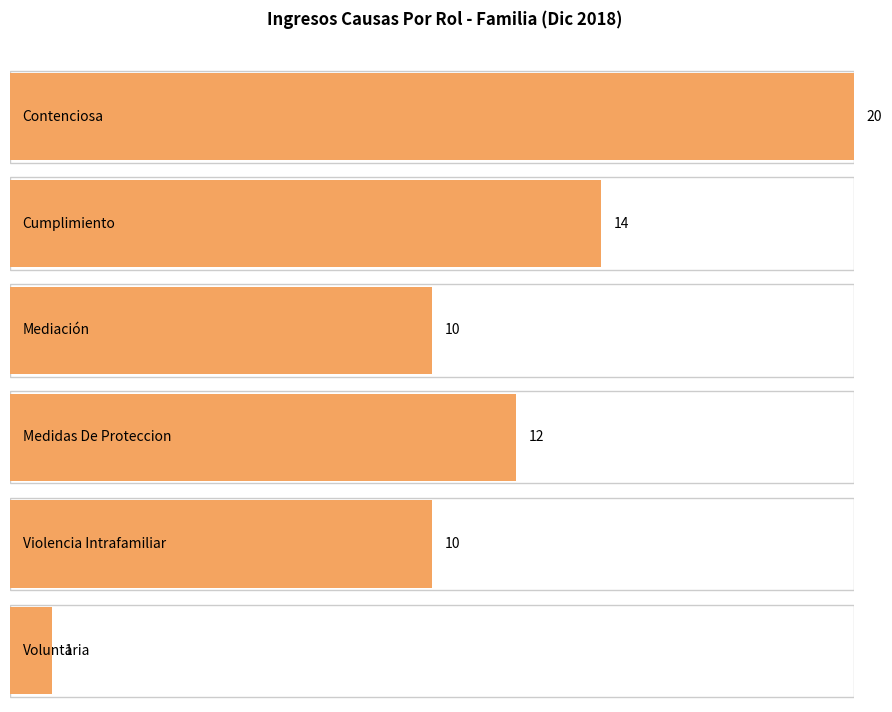

Which has a higher value, Voluntaria or Violencia Intrafamiliar?

Violencia Intrafamiliar